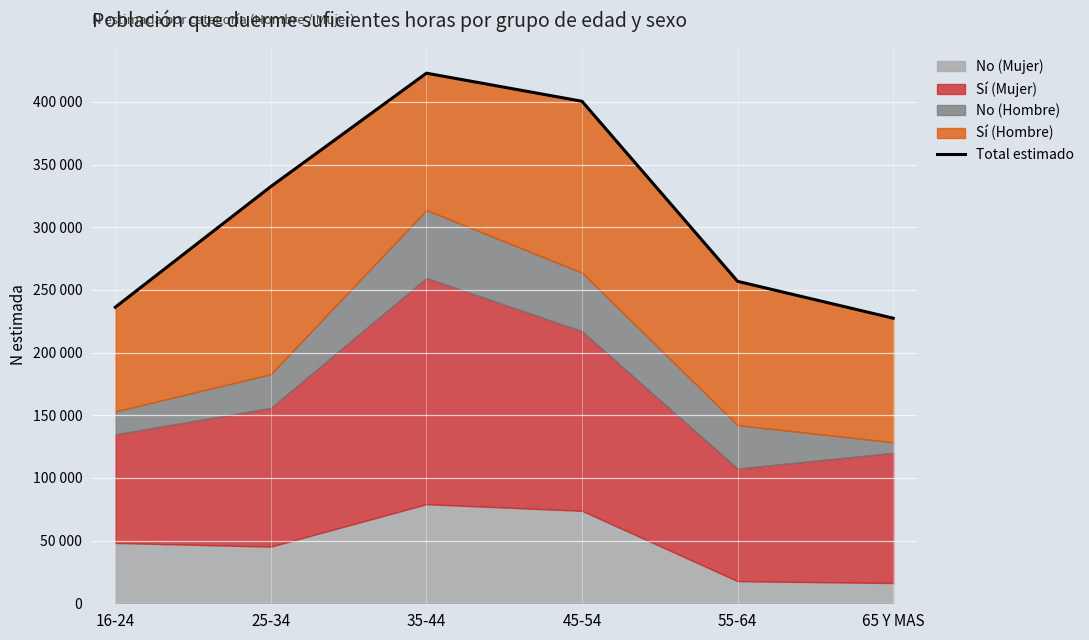

What is the value of the 5th point from the left?

256887